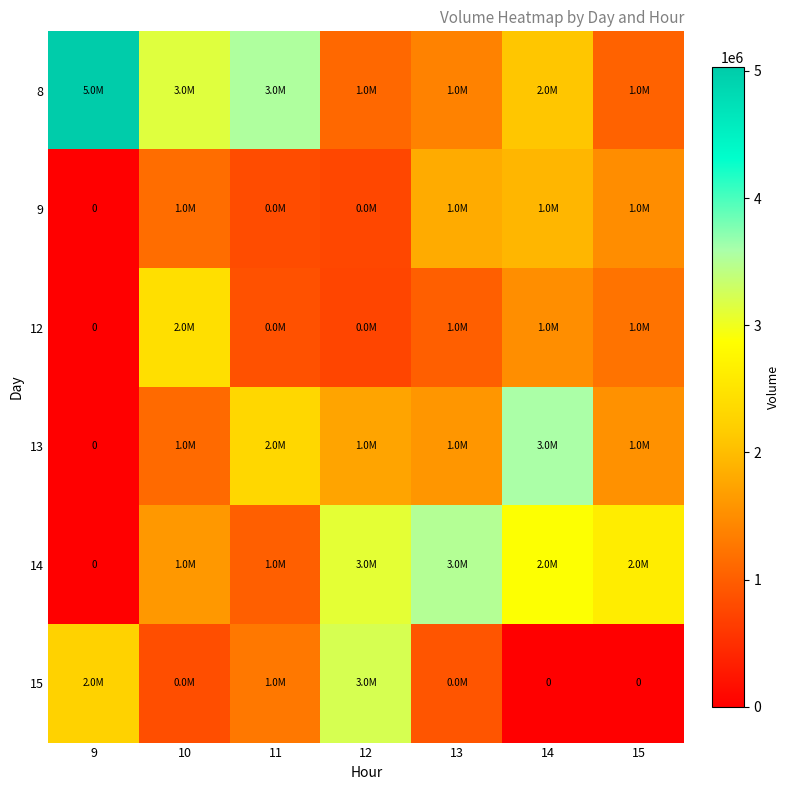

How many series are shown in this chart?

6